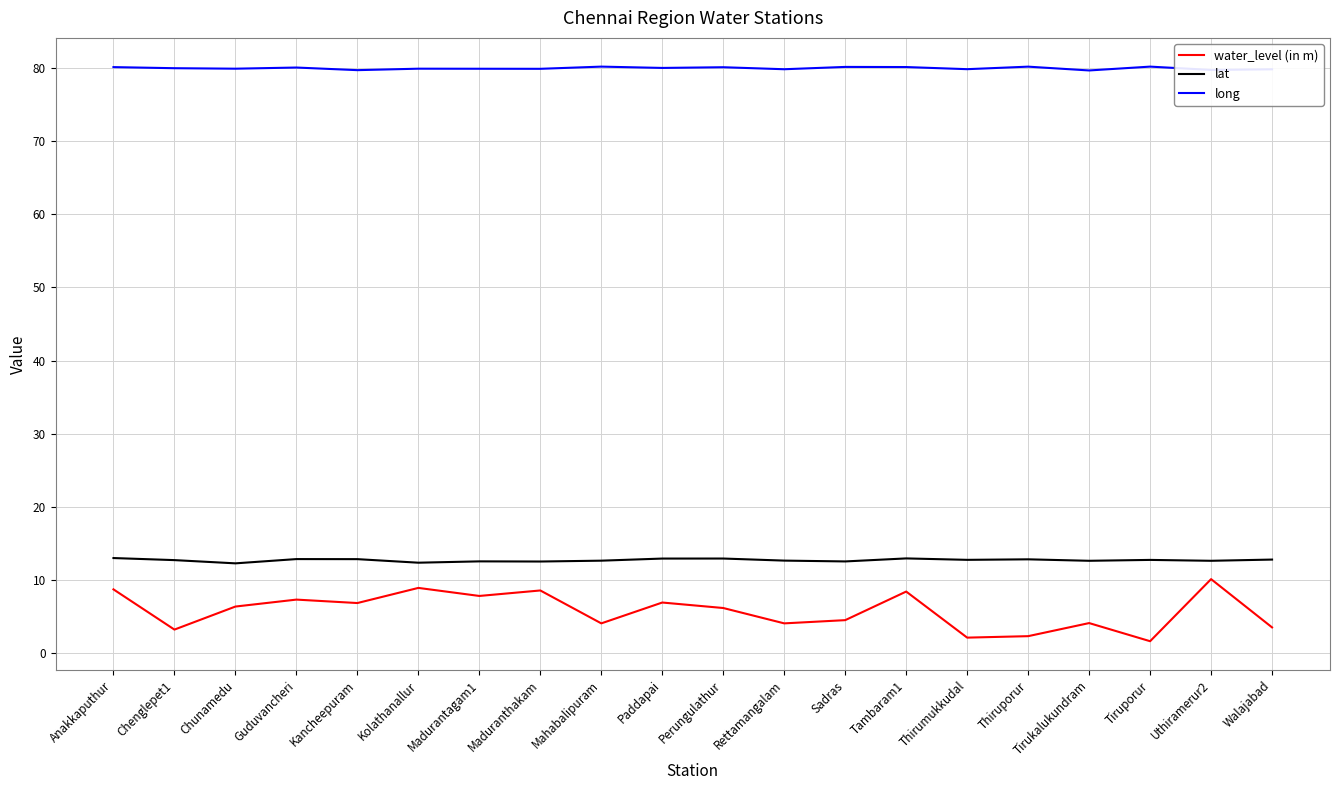

Count the number of categories in the chart.

20